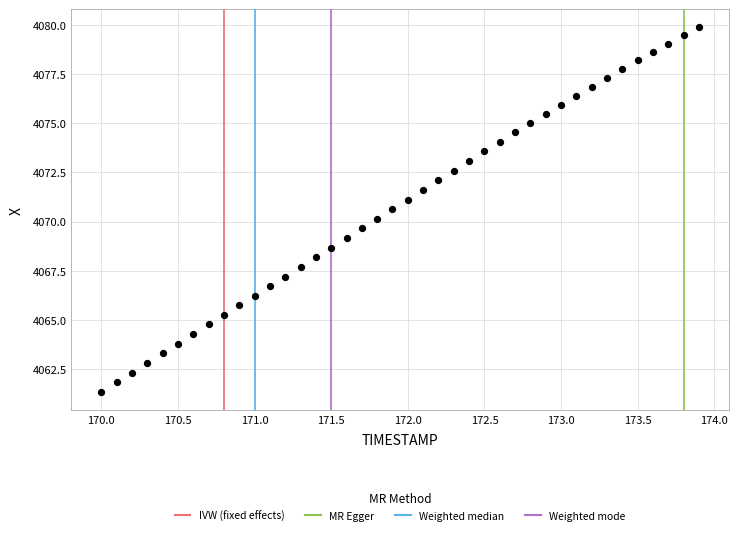

What is the range of Y values (max minus min)?

18.6